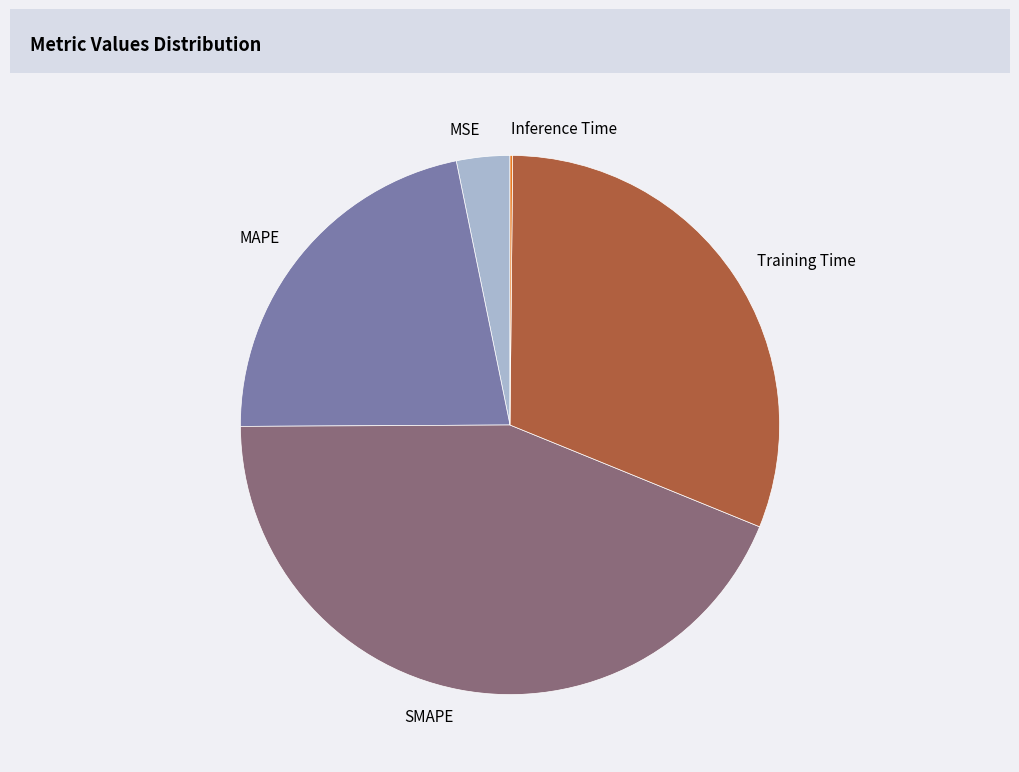

The SMAPE slice represents 44% of the pie. True or false?

True